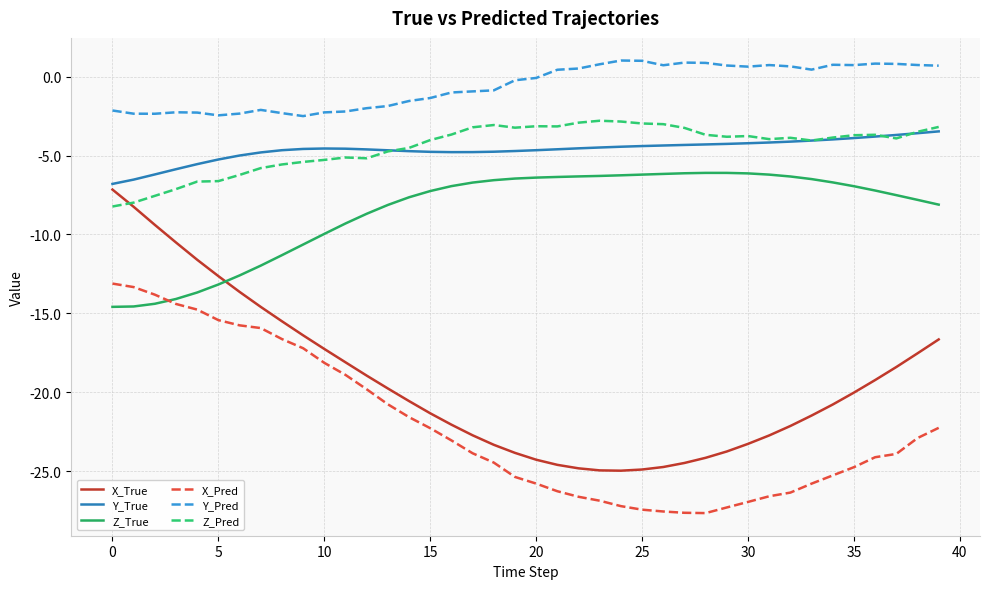

Which series has the largest total across all categories?

Y_Pred